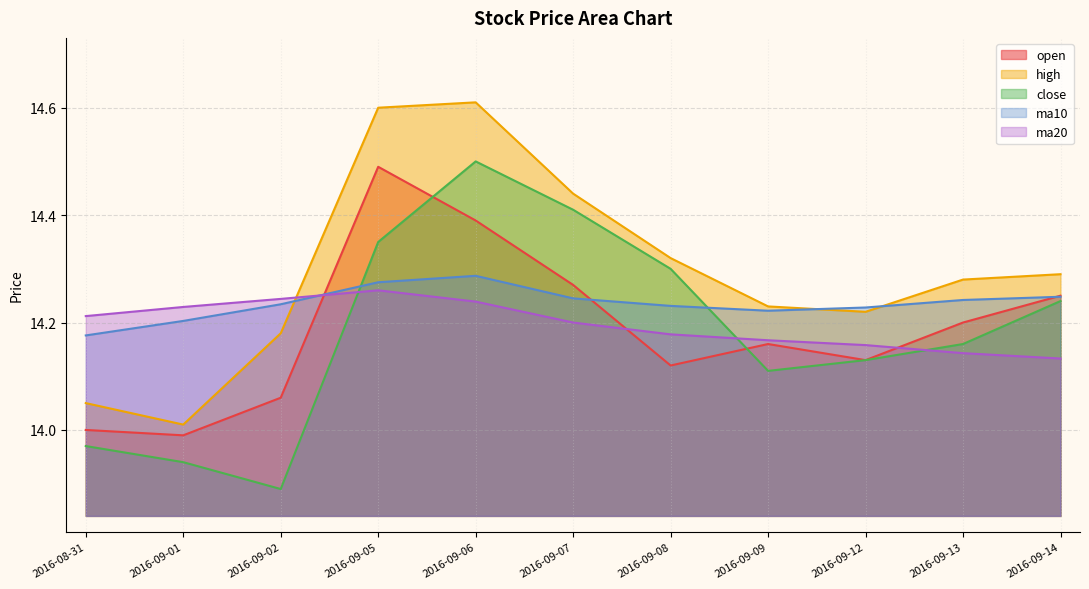

What value does the high series have at 2016-09-08?

14.3